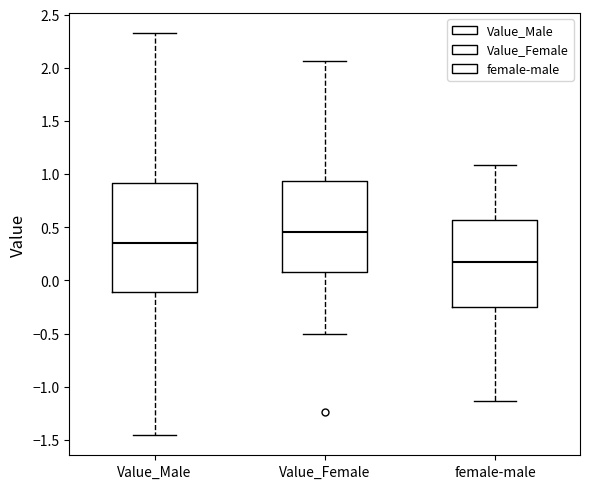

Comparing the boxes themselves (not the whiskers), which one is the tallest?

Value_Male